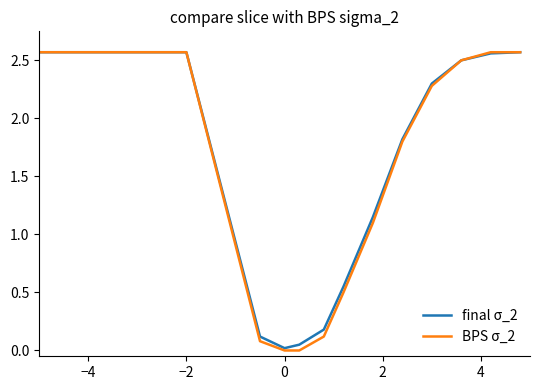

What are all the series names shown in the legend?

final σ_2, BPS σ_2